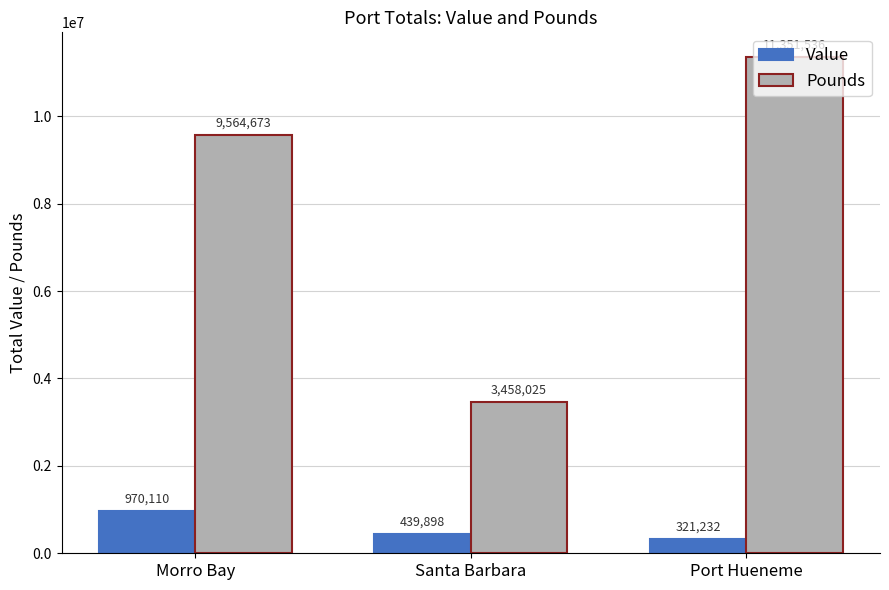

List the series in order of their peak value, lowest first.

Value, Pounds